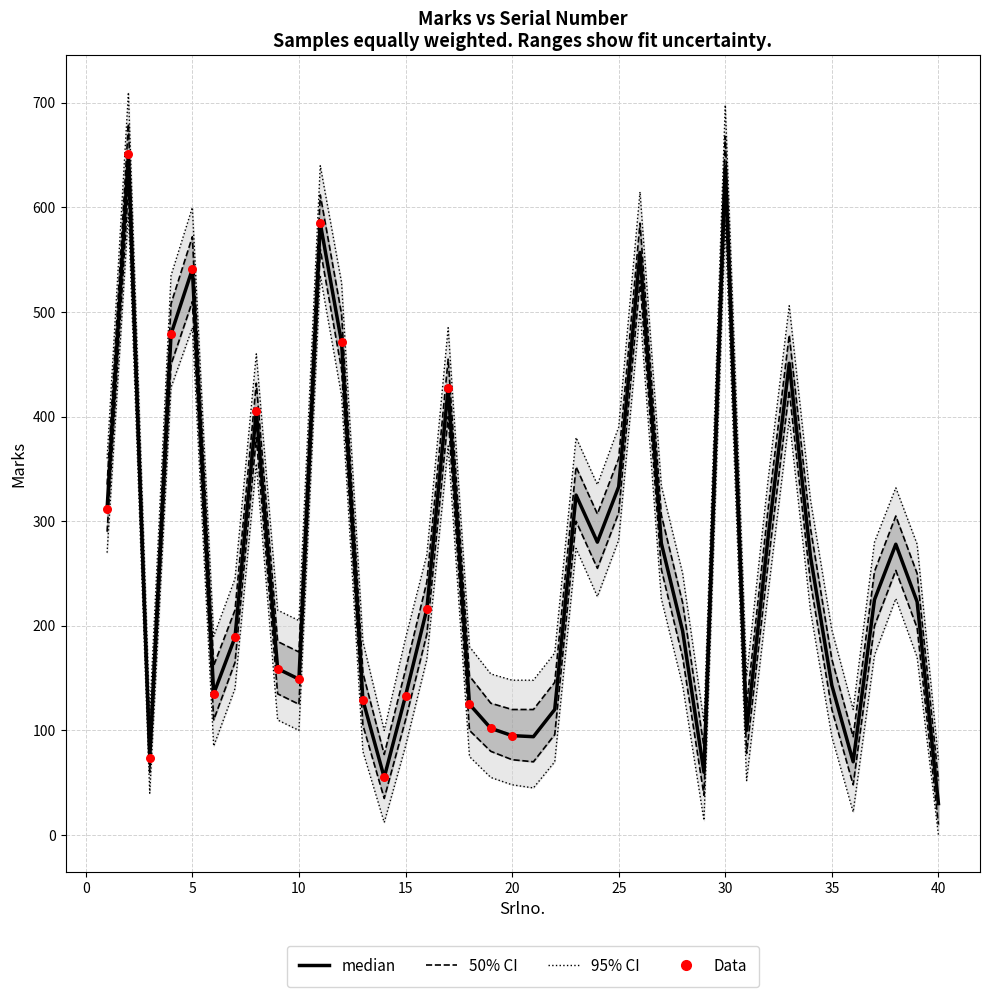

Which series reaches the maximum Y coordinate?

Marks_95ci_hi